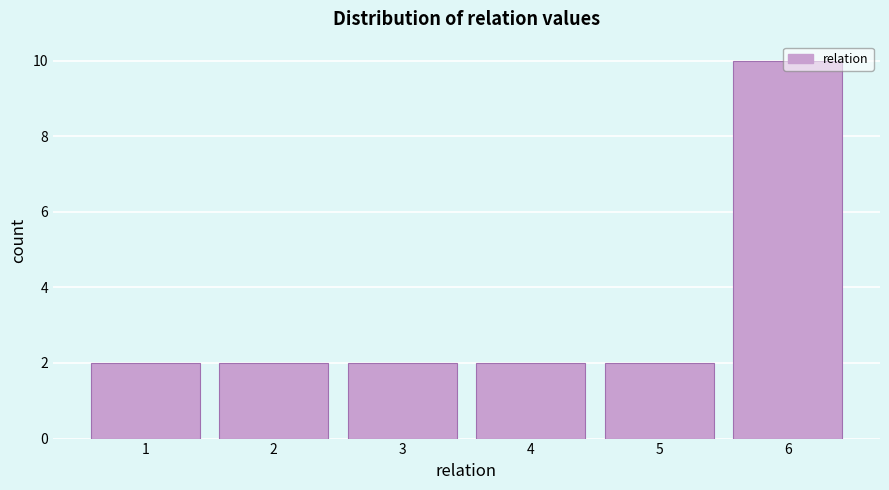

At which category does the chart reach its peak across all series?

6